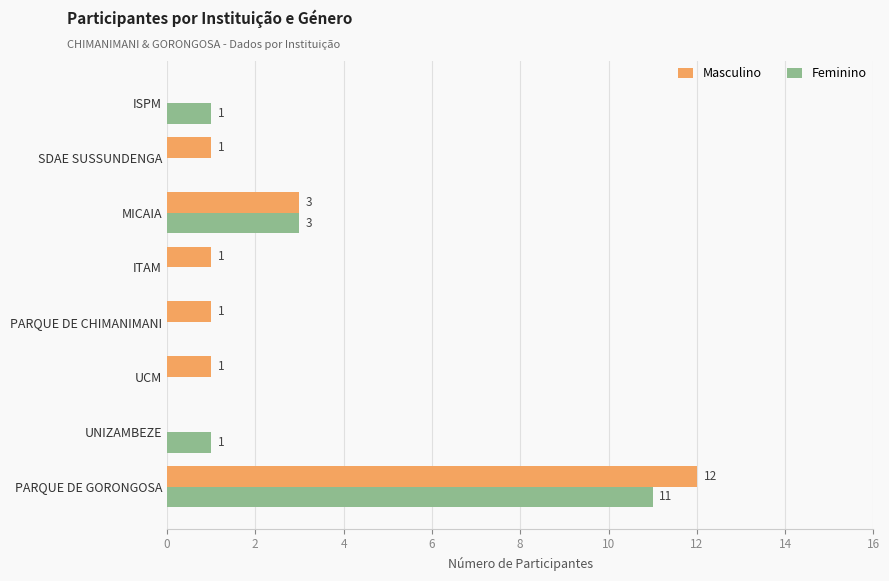

What is the highest value of the Masculino series?

12